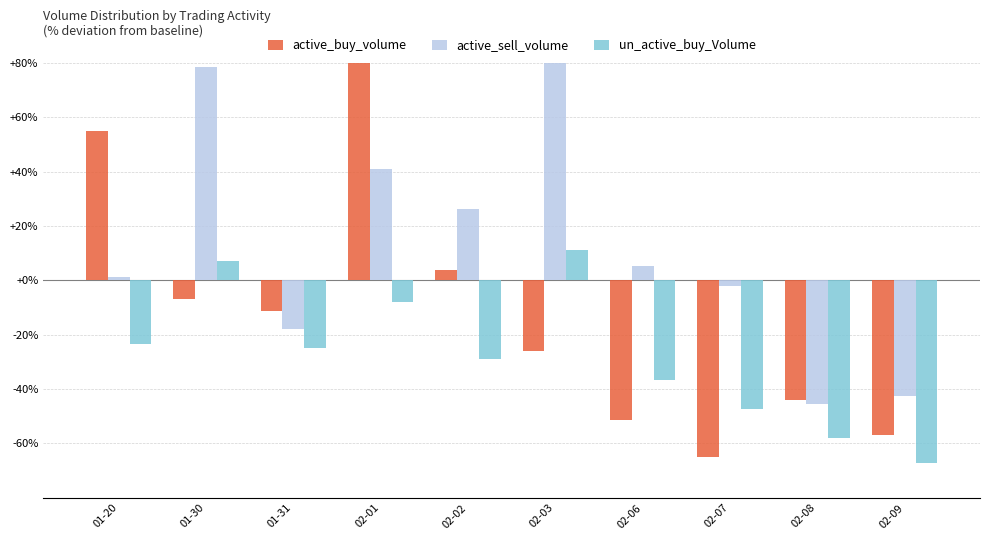

How many distinct data groups are displayed?

3